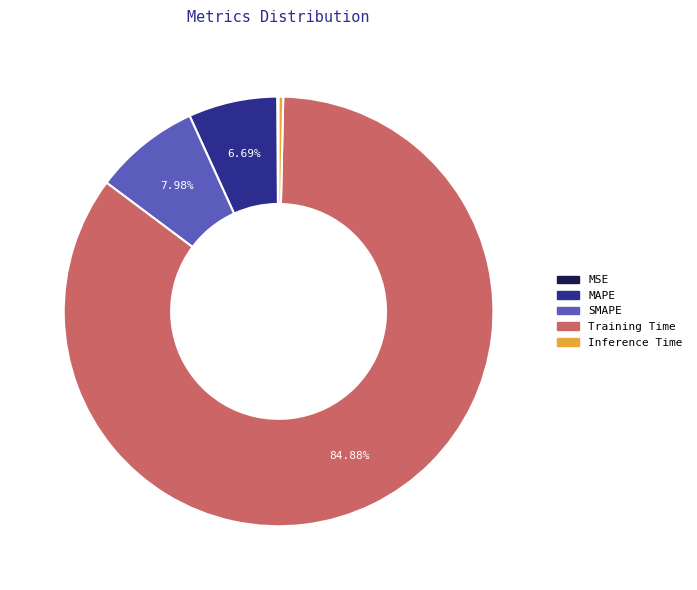

To the nearest percent, what percentage of the pie is SMAPE?

8%